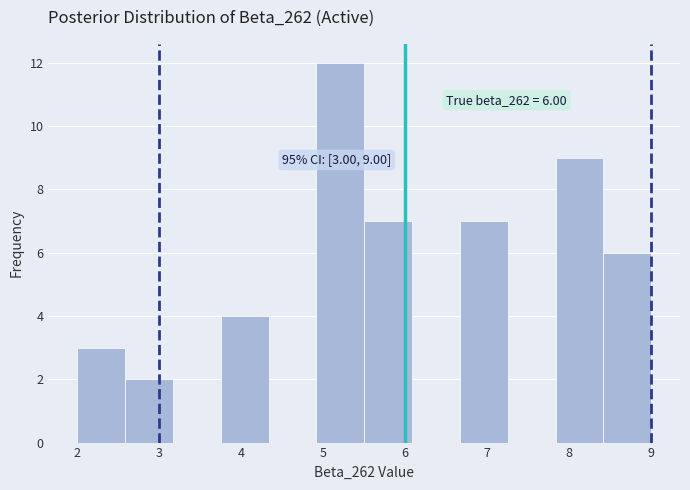

Over which range of the x-axis is the bar tallest?

4.9 to 5.5